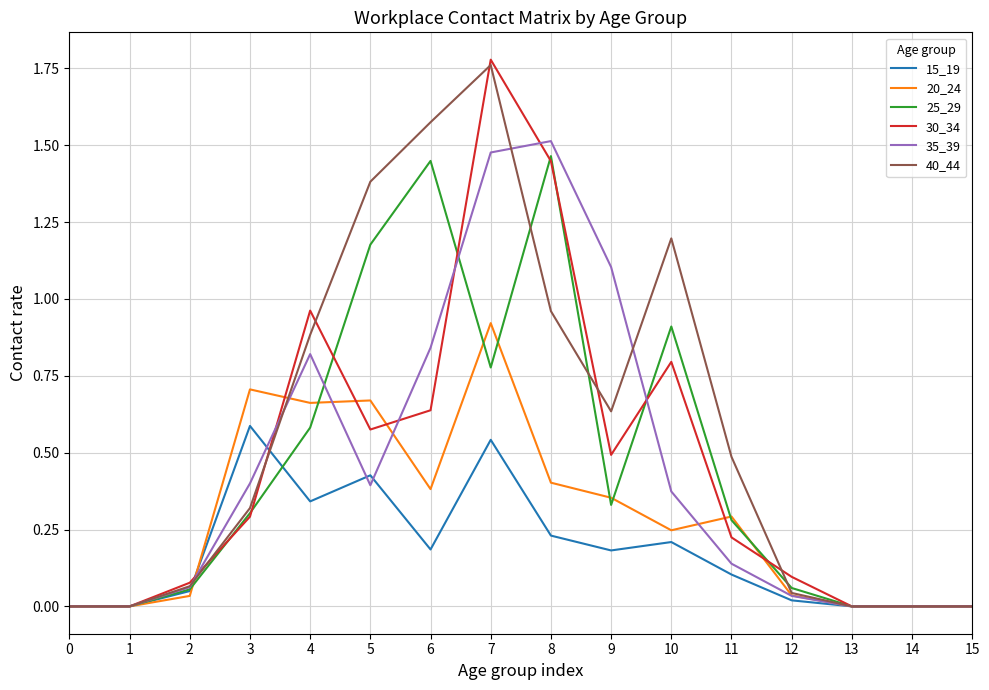

Which series has the largest range (max minus min)?

30_34